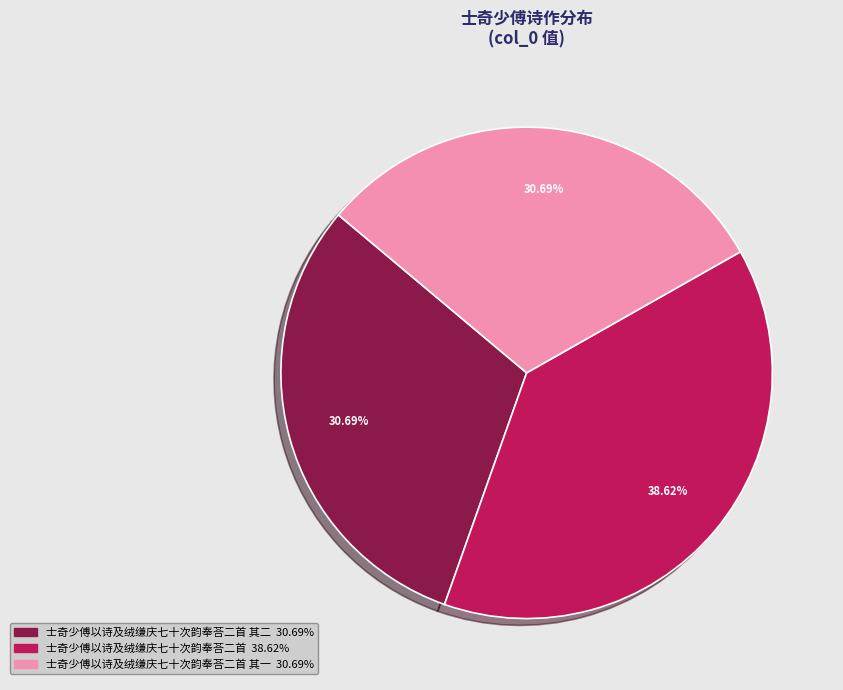

Is there any slice that represents more than half of the pie?

No